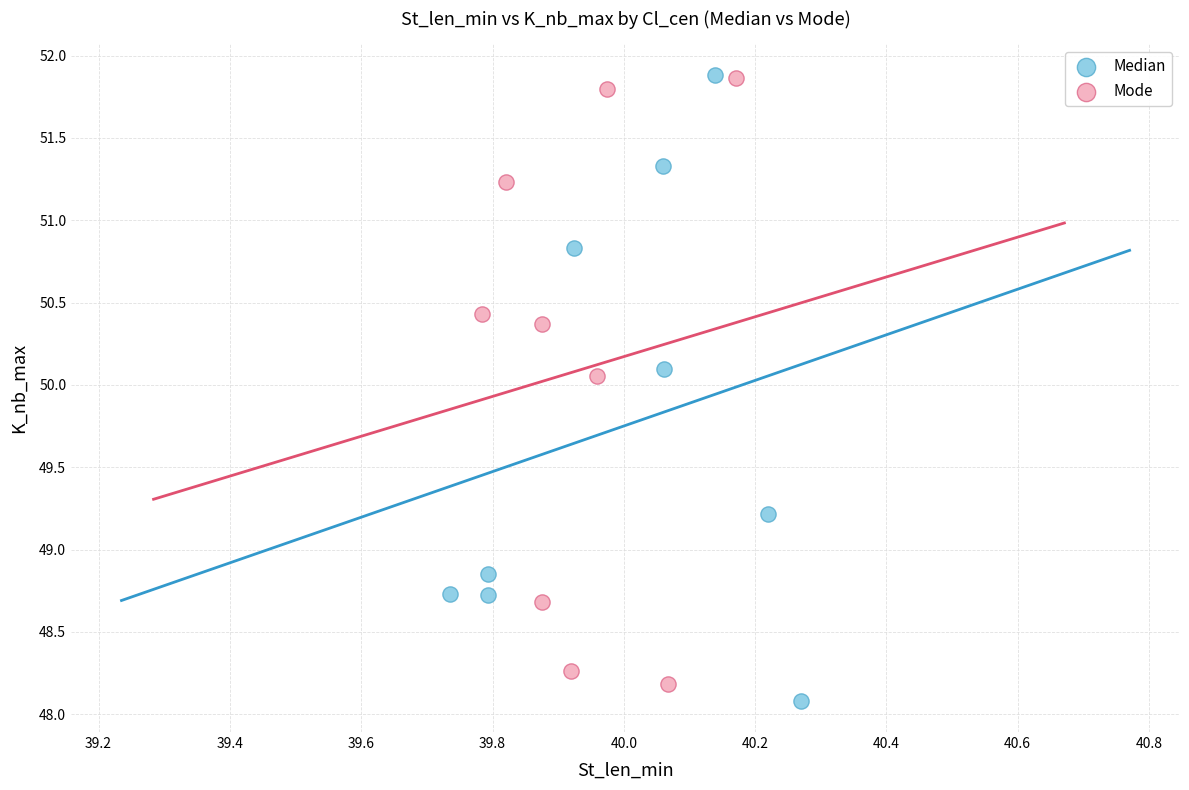

Which series has the largest Y range (max minus min)?

Median